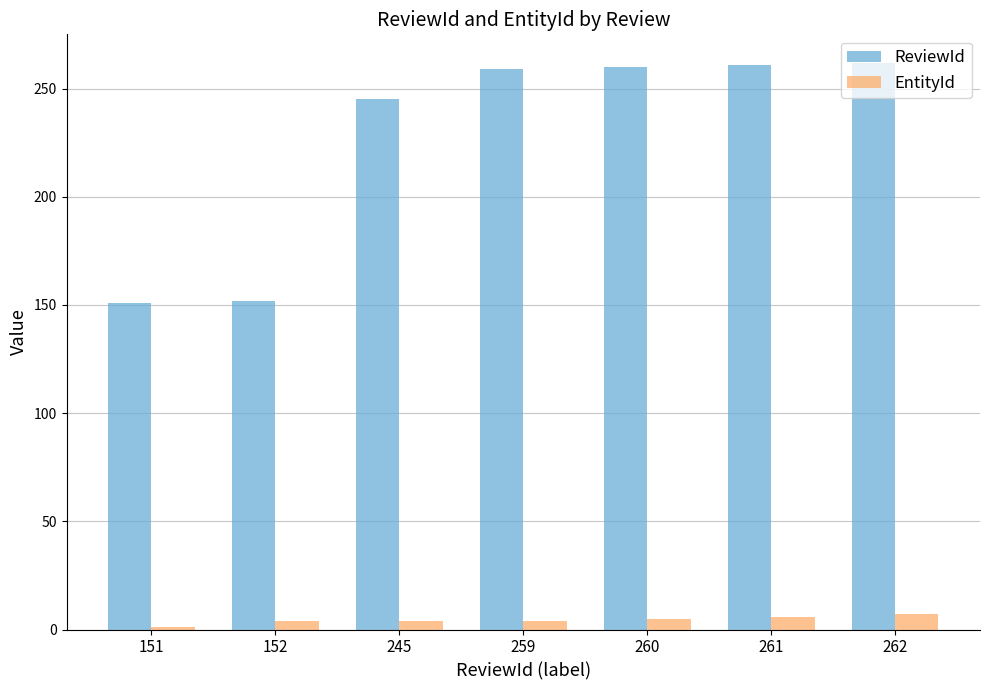

What is the sum of all ReviewId values?

1590